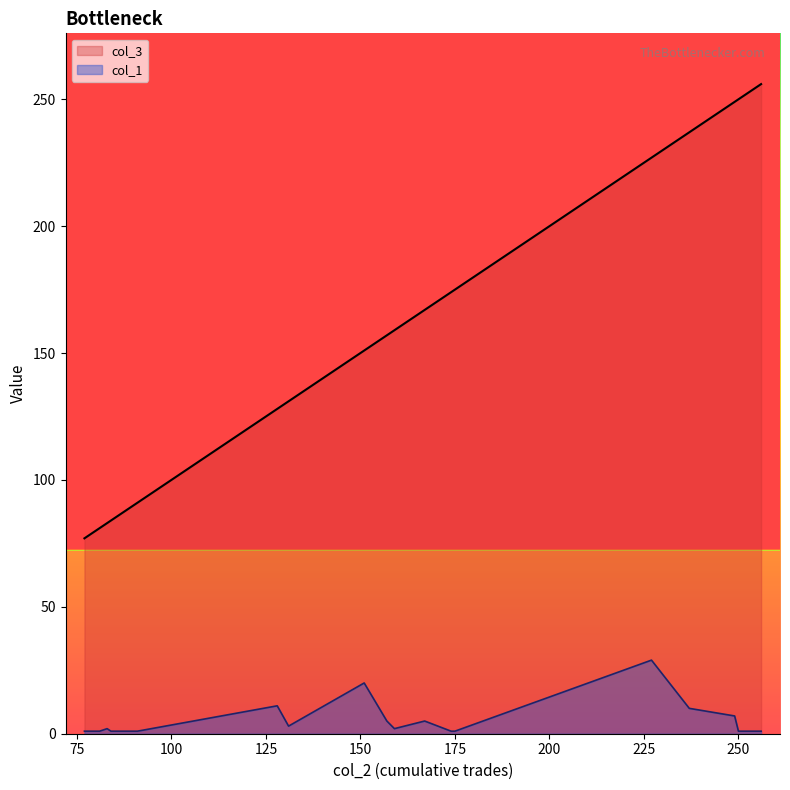

What is the difference between the maximum and minimum values in the col_1 series?

28